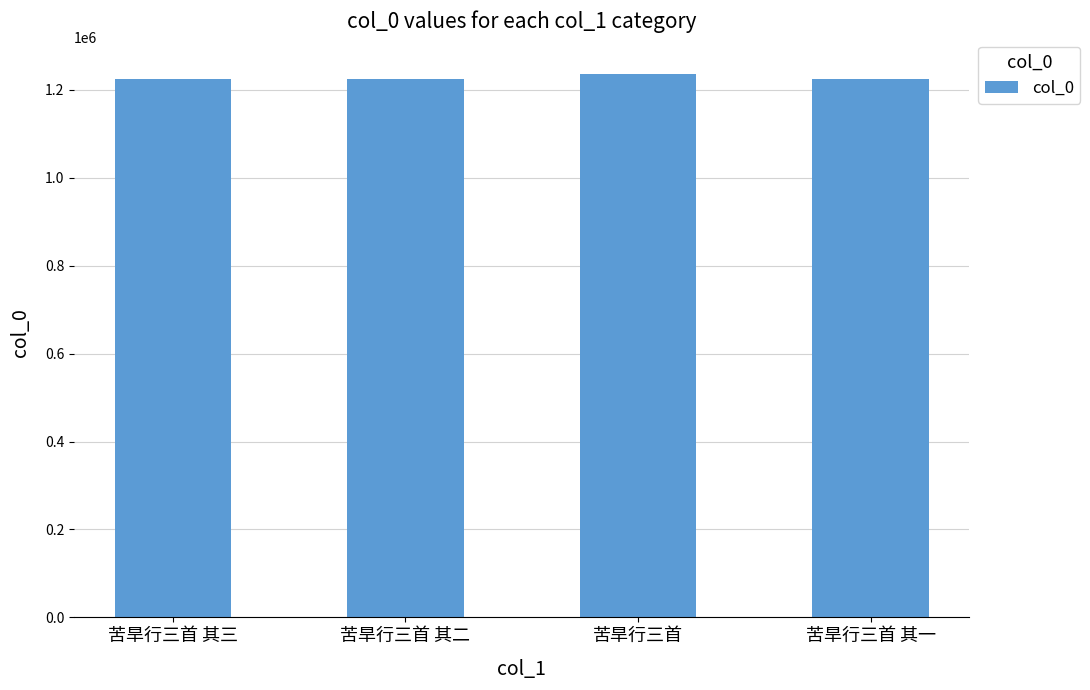

Reading left to right, extract all data points from this chart.

苦旱行三首 其三=1225263	苦旱行三首 其二=1225262	苦旱行三首=1235722	苦旱行三首 其一=1225261